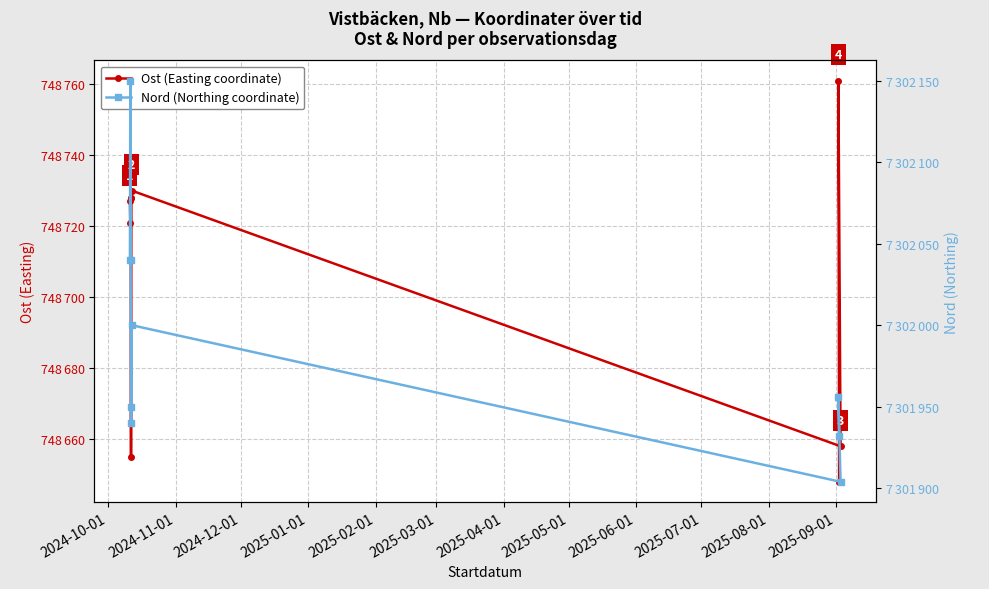

At which label is Nord (Northing coordinate) closest to 7302027?

2024-10-01